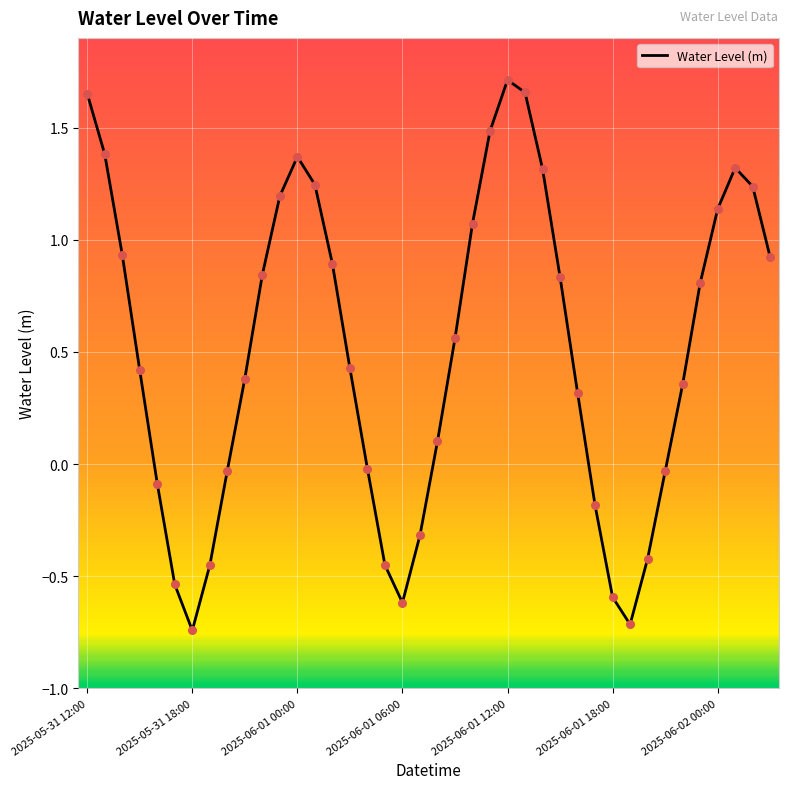

What is the difference between the maximum and minimum values?

2.5